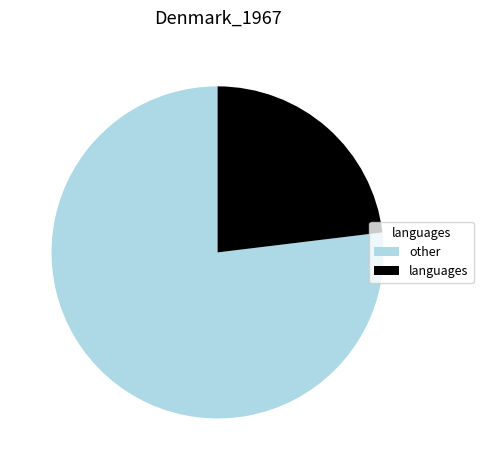

Is it true that other is 62% of the pie?

False